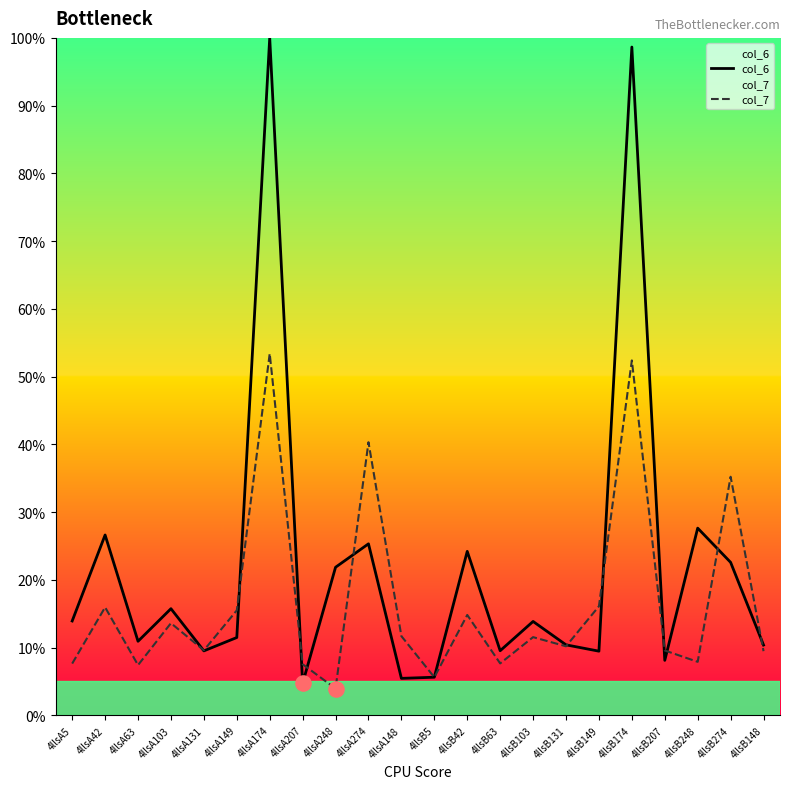

Which series has the largest total across all categories?

col_6